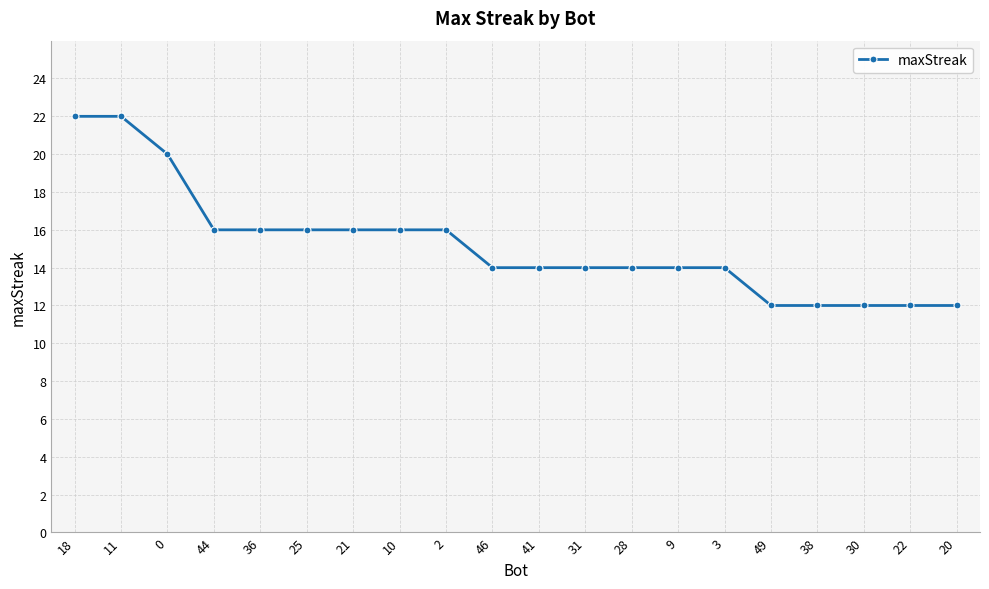

Where does the data first go above 14?

18